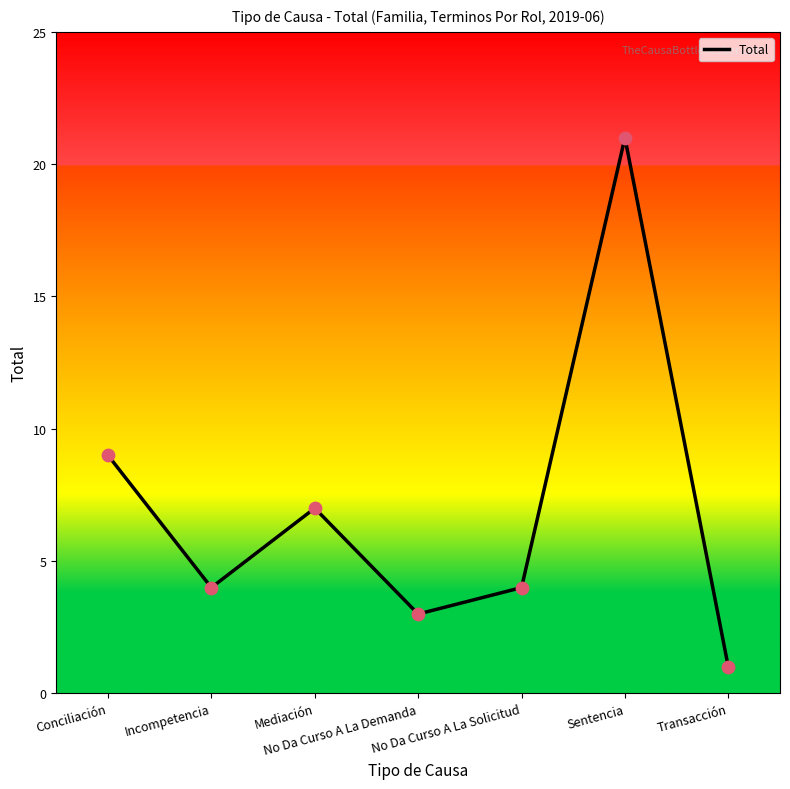

Between Mediación and Transacción, which is larger?

Mediación